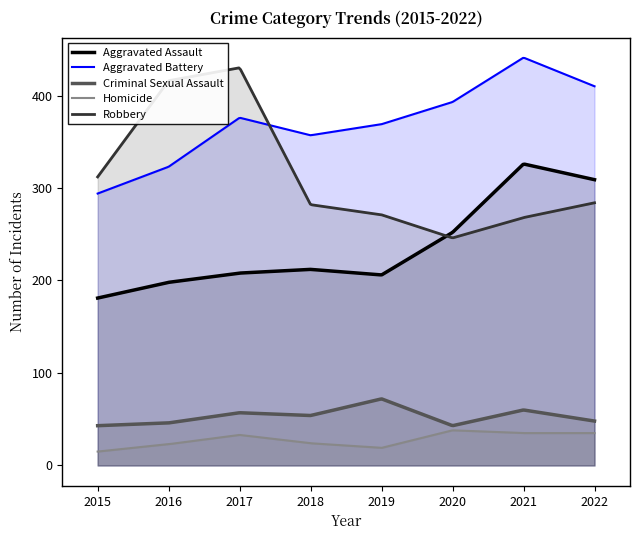

Reading right to left, transcribe all the data shown in this chart.

Aggravated Assault: 309	326	252	206	212	208	198	181
Aggravated Battery: 410	441	393	369	357	376	323	294
Criminal Sexual Assault: 48	60	43	72	54	57	46	43
Homicide: 35	35	38	19	24	33	23	15
Robbery: 284	268	246	271	282	430	416	312